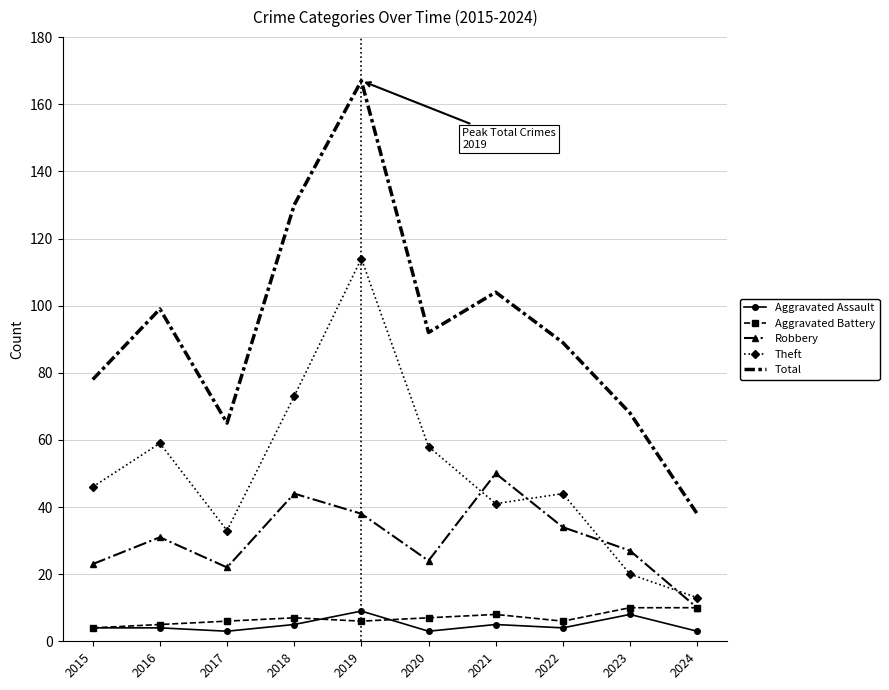

Is the value of Robbery at 2017 greater than the value of Aggravated Battery at 2024?

Yes